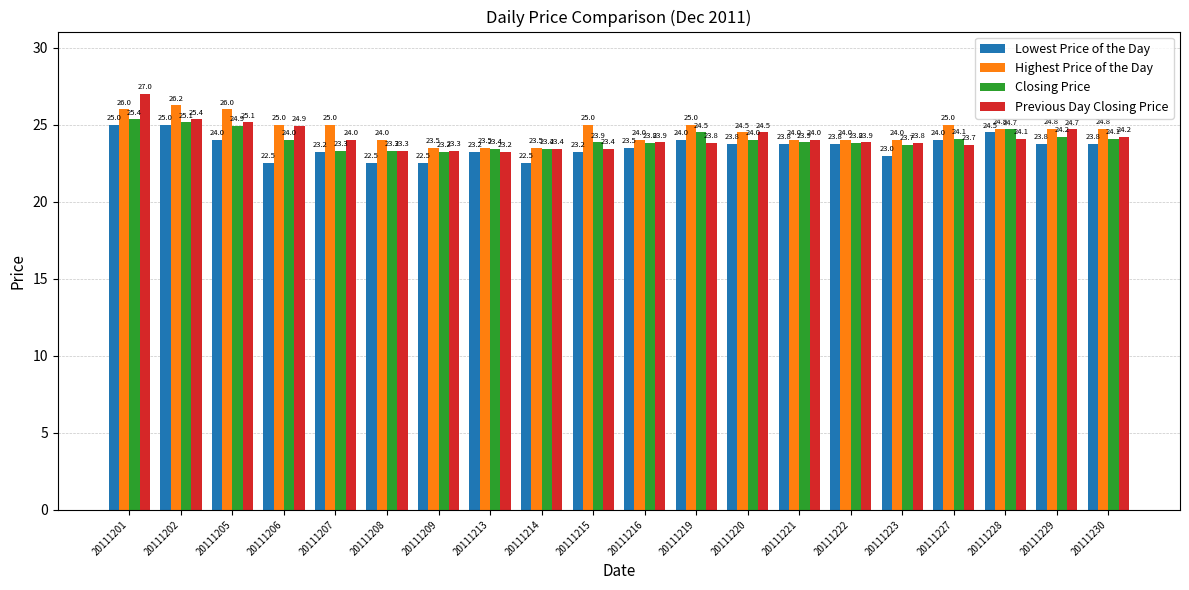

Which series has the largest range (max minus min)?

Previous Day Closing Price